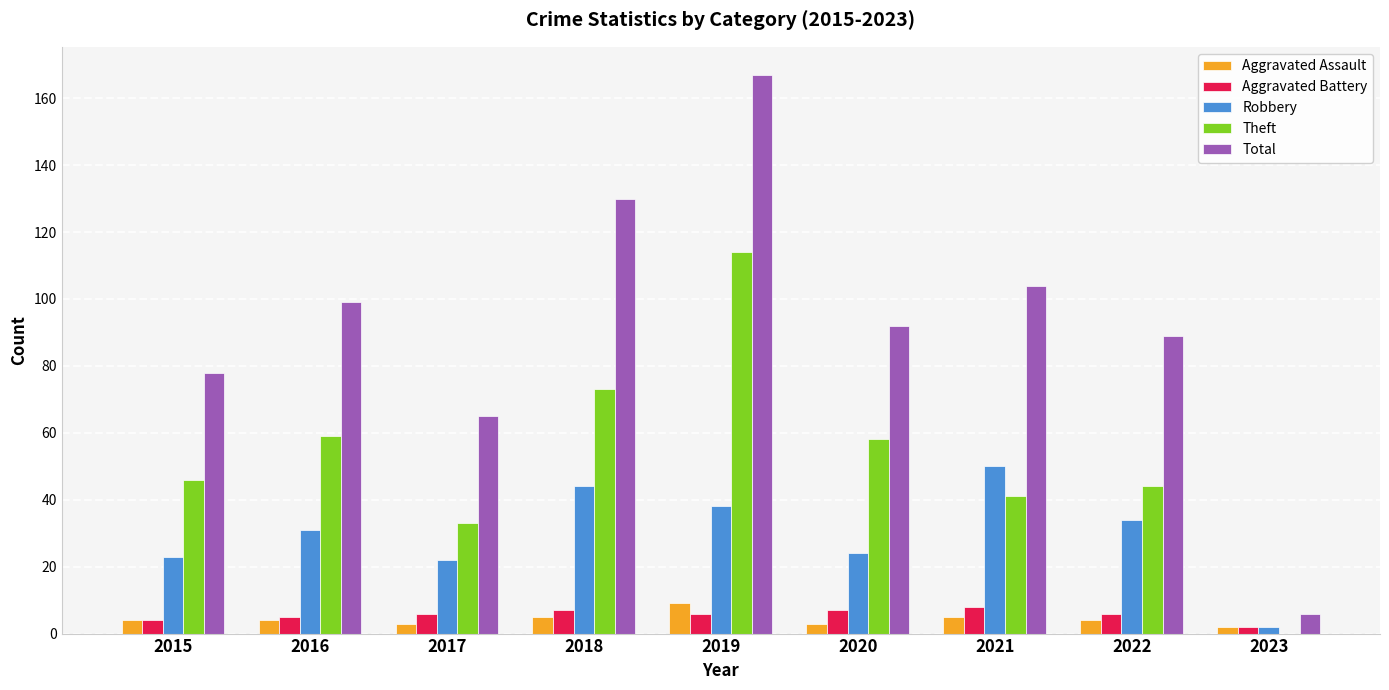

Between 2021 and 2023, which series saw the biggest shift?

Total